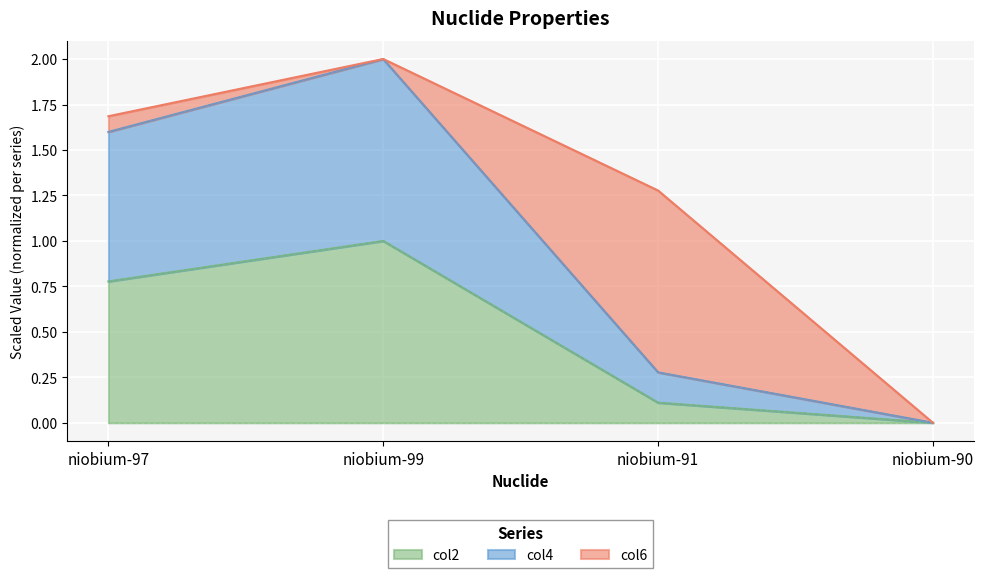

What is the difference between the second highest and second lowest values in the col2 series?

0.7